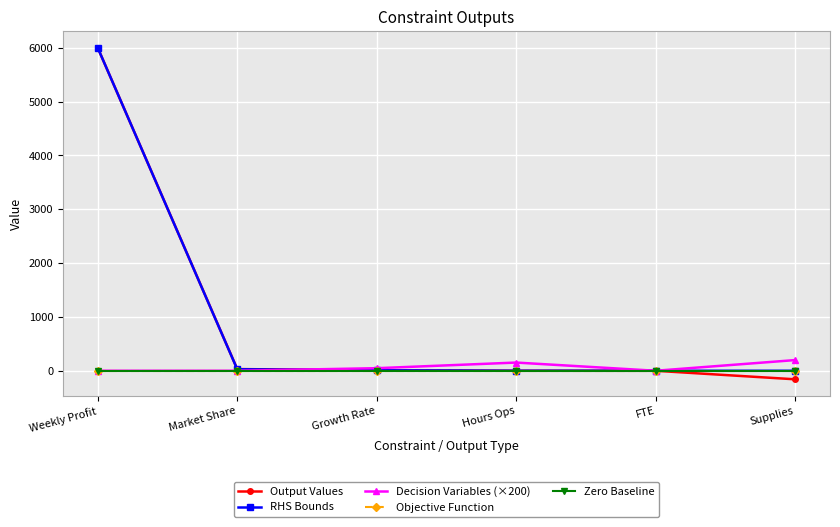

Is it true that RHS Bounds equals 4008.1 at Weekly Profit?

False